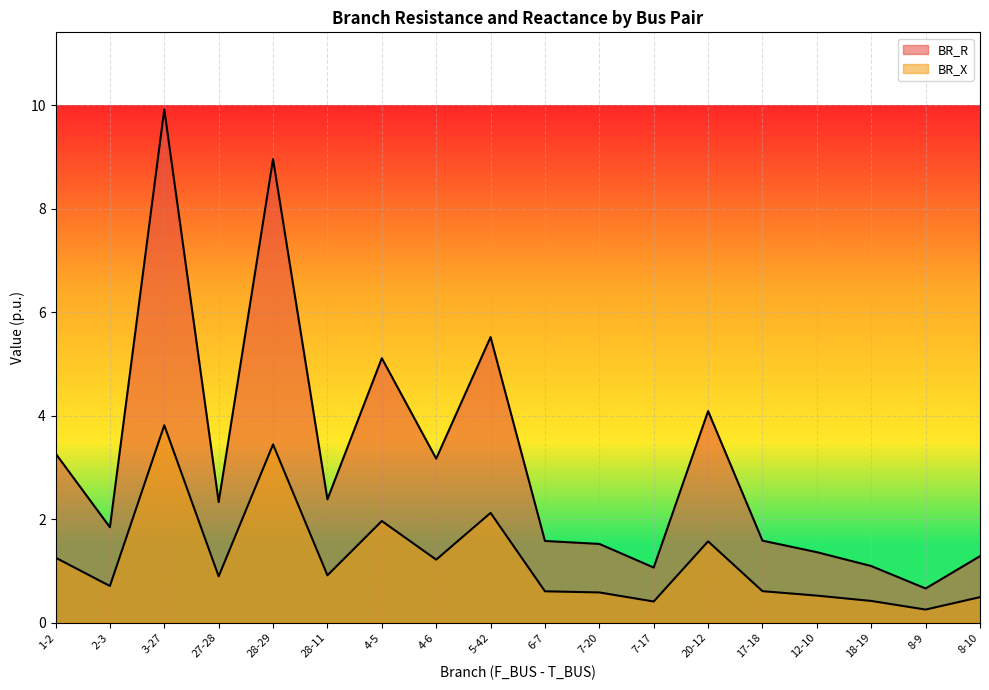

Reading left to right, what are all the values shown in this chart?

BR_R: 3.3	1.8	9.9	2.3	9.0	2.4	5.1	3.2	5.5	1.6	1.5	1.1	4.1	1.6	1.4	1.1	0.7	1.3
BR_X: 1.3	0.7	3.8	0.9	3.4	0.9	2.0	1.2	2.1	0.6	0.6	0.4	1.6	0.6	0.5	0.4	0.3	0.5